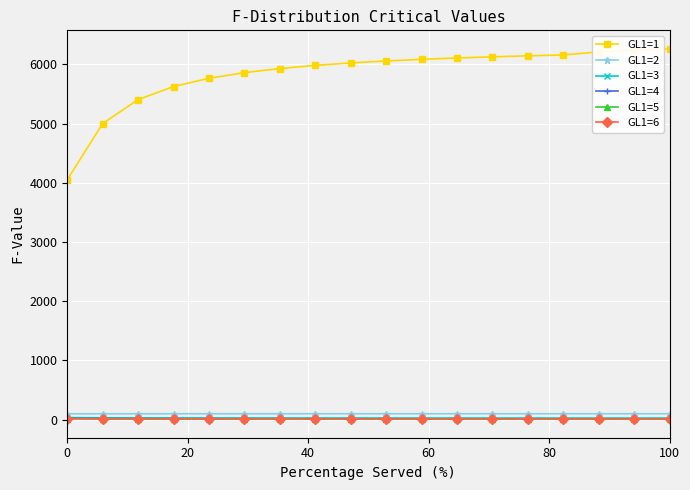

What is the greatest value displayed?

6260.6